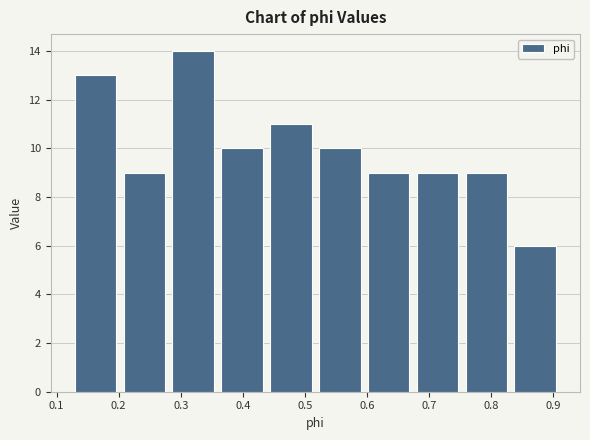

Reading left to right, transcribe this chart: for each bar, give the range it covers on the x-axis and its height. Neither the bar edges nor the heights are printed on the chart, so give them approximately, as read against the axes.

0.12 to 0.20: 13
0.20 to 0.28: 9
0.28 to 0.36: 14
0.36 to 0.44: 10
0.44 to 0.52: 11
0.52 to 0.60: 10
0.60 to 0.67: 9
0.67 to 0.75: 9
0.75 to 0.83: 9
0.83 to 0.91: 6